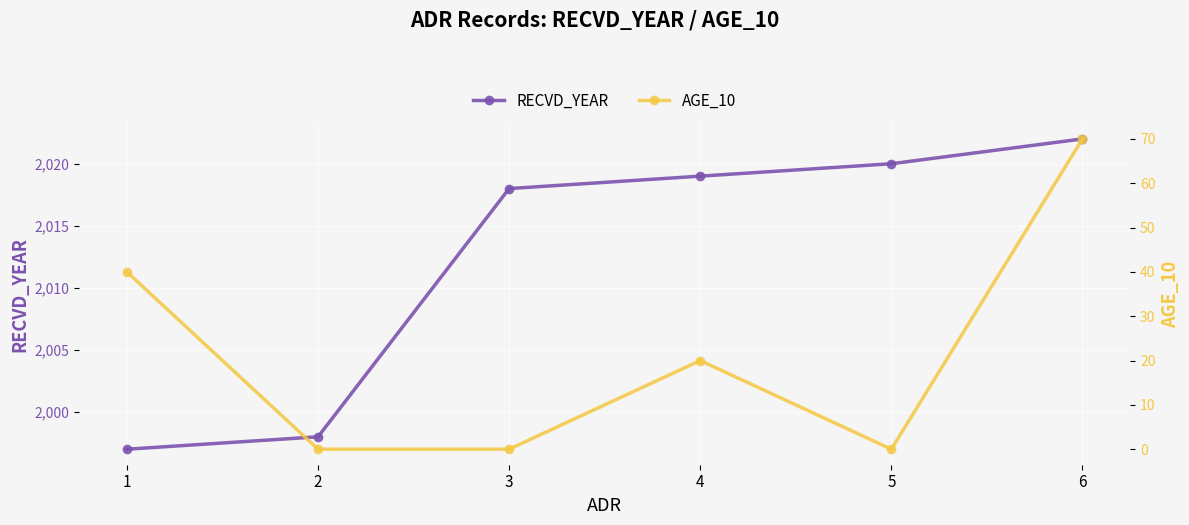

What is the value of the RECVD_YEAR point at the 5th from the left?

2020